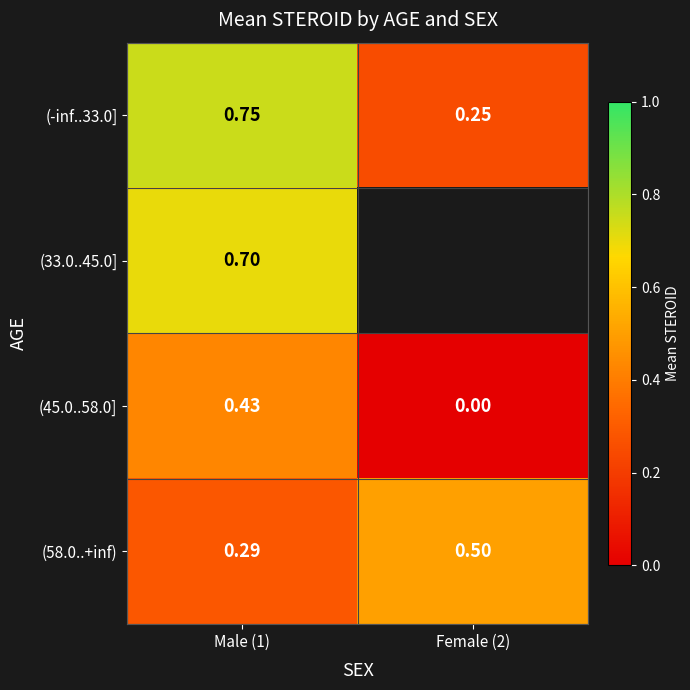

Is it true that (45.0..58.0] equals 0.0 at Female (2)?

True